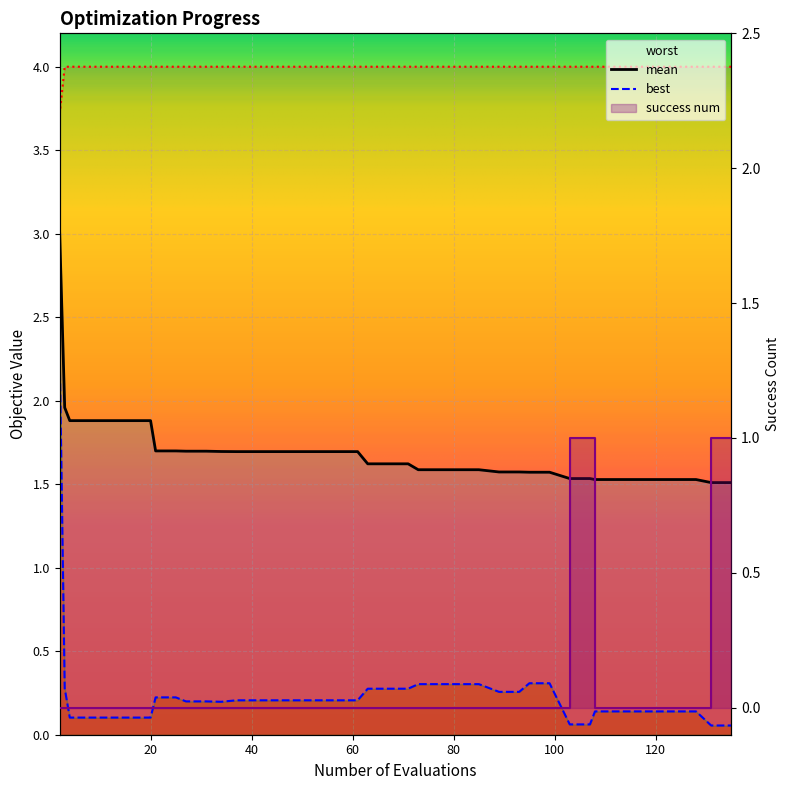

True or false: mean and best cross at least once.

False